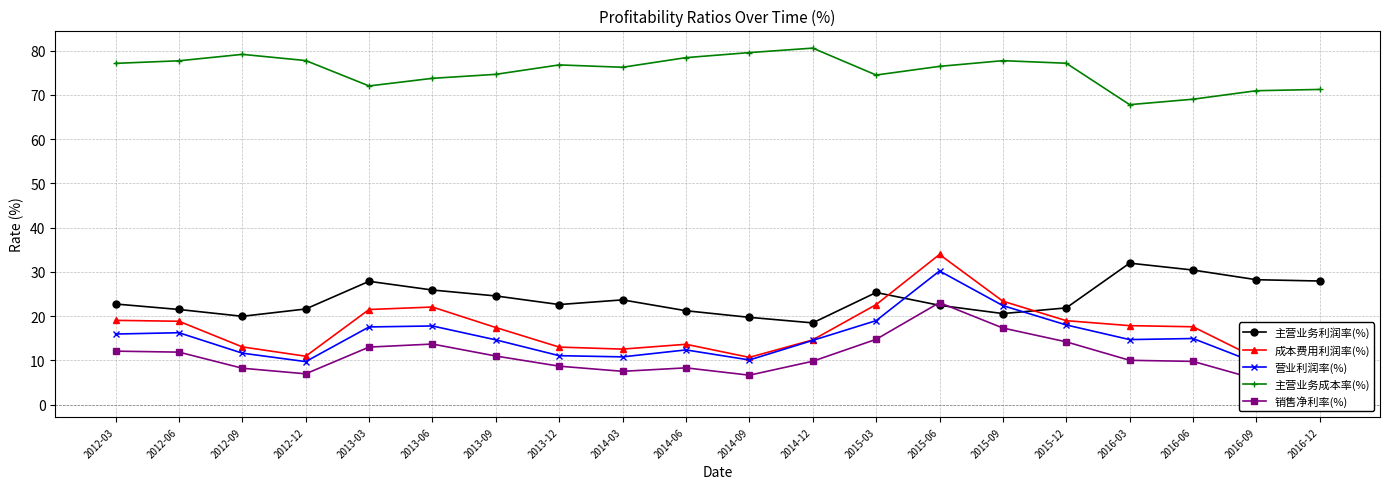

Which series has the largest total across all categories?

主营业务成本率(%)